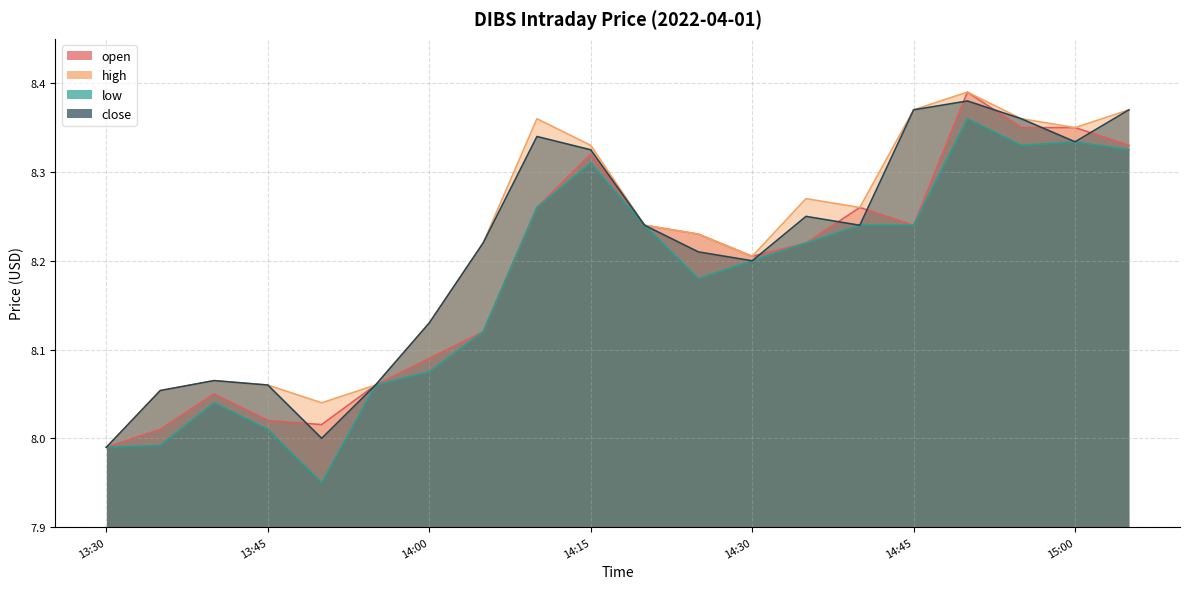

Is it true that high equals 13.3 at 15:00?

False